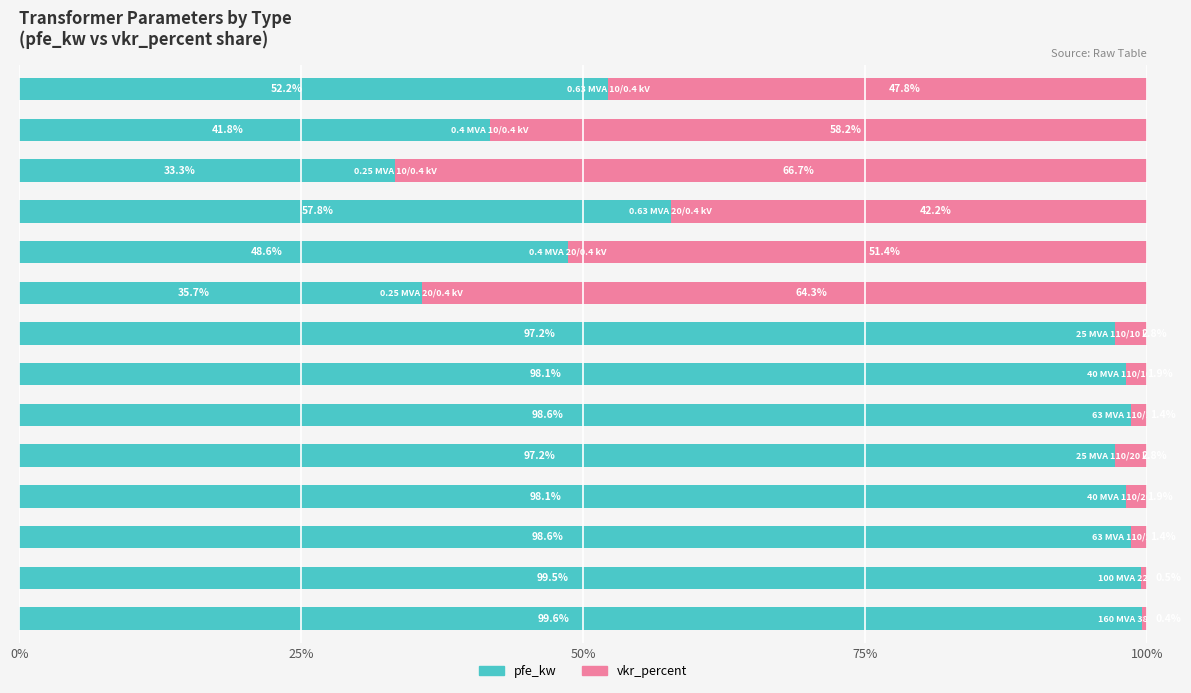

What is the highest value of the pfe_kw series?

99.6